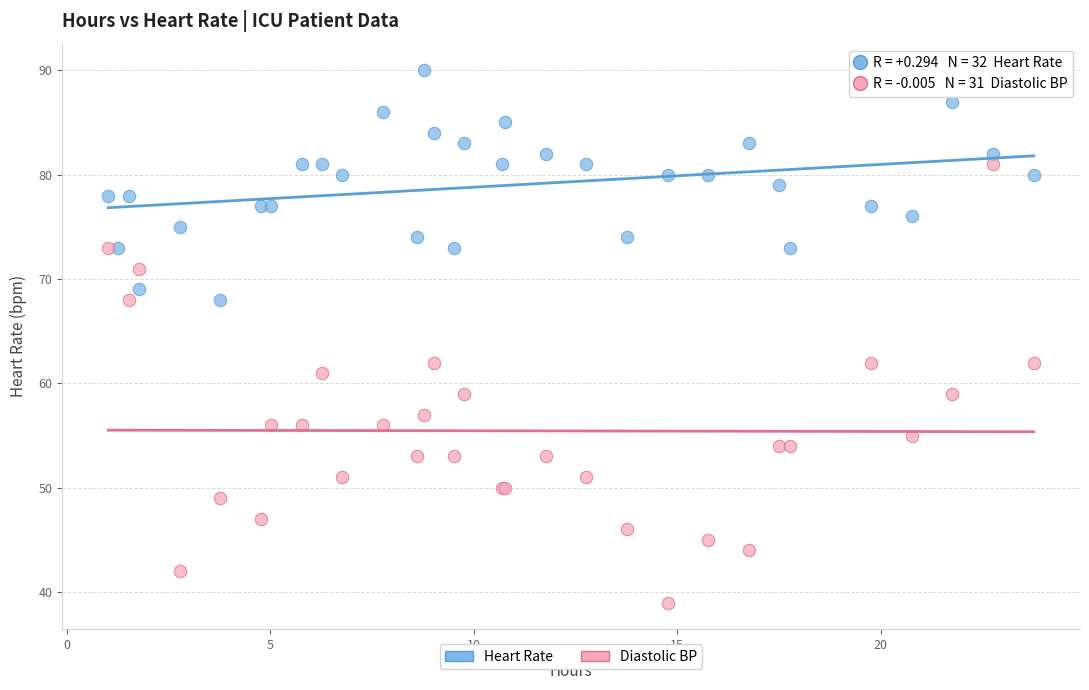

Which series contains the highest Y value?

Heart Rate